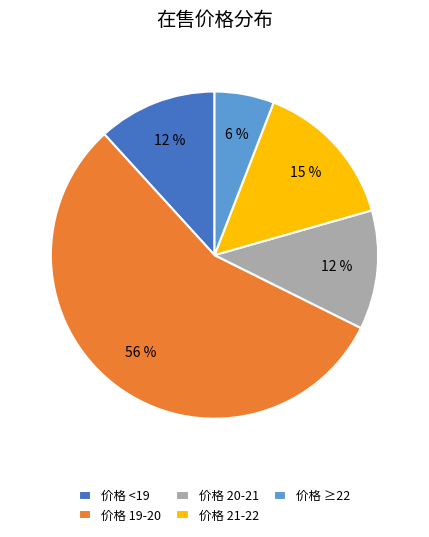

Which category has the smallest portion of the pie?

价格 ≥22